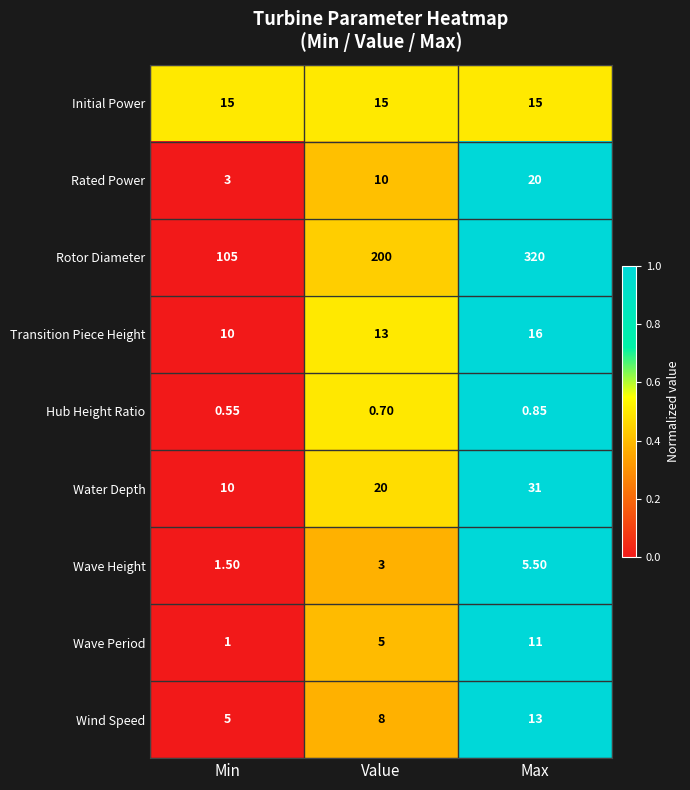

At which label does Water Depth reach its peak?

Max